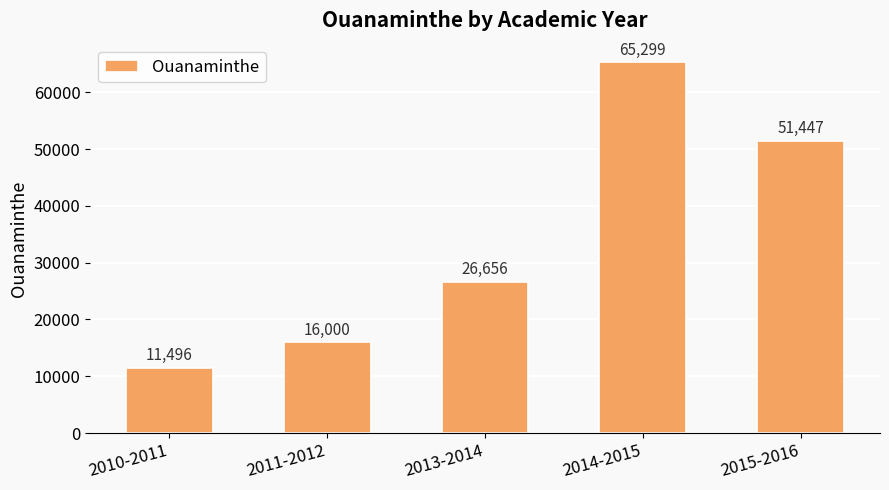

Reading left to right, transcribe all the data shown in this chart.

2010-2011=11496	2011-2012=16000	2013-2014=26656	2014-2015=65299	2015-2016=51447